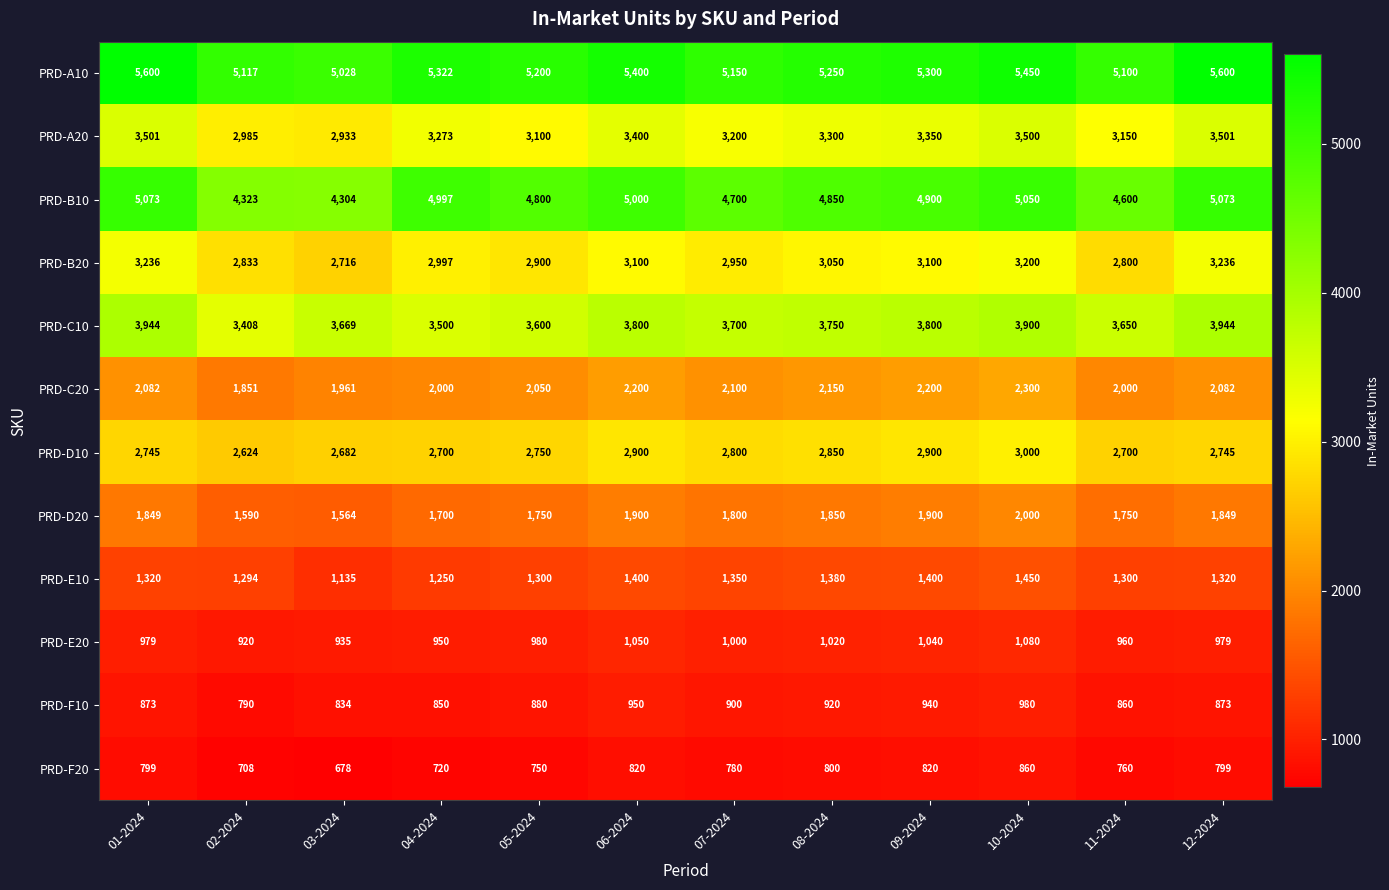

Which series has the largest range (max minus min)?

PRD-B10